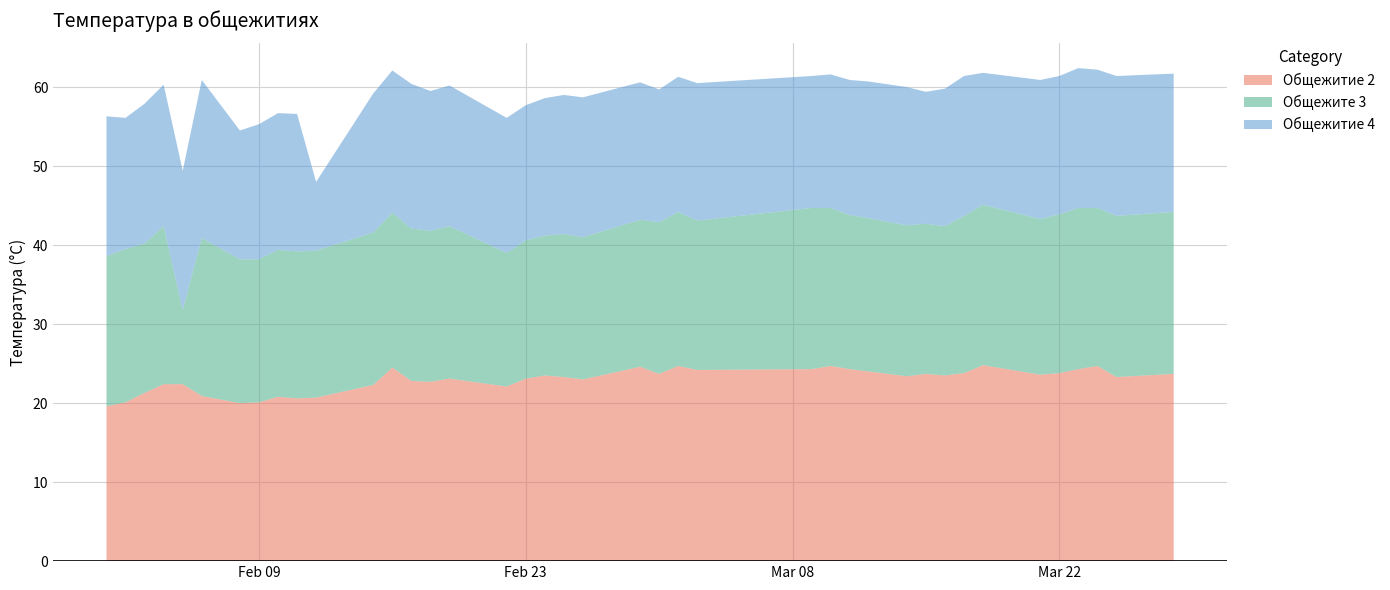

Reading left to right, extract all data points from this chart.

Общежитие 2: 19.6	20.1	21.3	22.4	22.4	20.9	20.0	20.1	20.8	20.6	20.7	22.3	24.5	22.8	22.7	23.1	22.1	23.1	23.5	23.3	23.0	24.6	23.7	24.7	24.2	24.3	24.7	24.3	24.0	23.4	23.7	23.5	23.8	24.8	23.6	23.8	24.3	24.7	23.3	23.7
Общежите 3: 19.0	19.4	18.9	20.0	9.4	20.0	18.2	18.1	18.6	18.6	18.6	19.3	19.6	19.3	19.1	19.3	16.9	17.5	17.7	18.1	18.0	18.6	19.2	19.5	18.9	20.4	20.0	19.5	19.4	19.1	19.0	18.9	19.9	20.3	19.7	20.1	20.4	20.0	20.4	20.5
Общежитие 4: 17.7	16.6	17.7	17.9	17.6	20.0	16.3	17.1	17.3	17.4	8.7	17.6	18.0	18.3	17.7	17.8	17.1	17.1	17.4	17.6	17.7	17.4	16.8	17.1	17.4	16.7	16.9	17.1	17.3	17.5	16.7	17.4	17.7	16.7	17.6	17.5	17.7	17.5	17.7	17.5